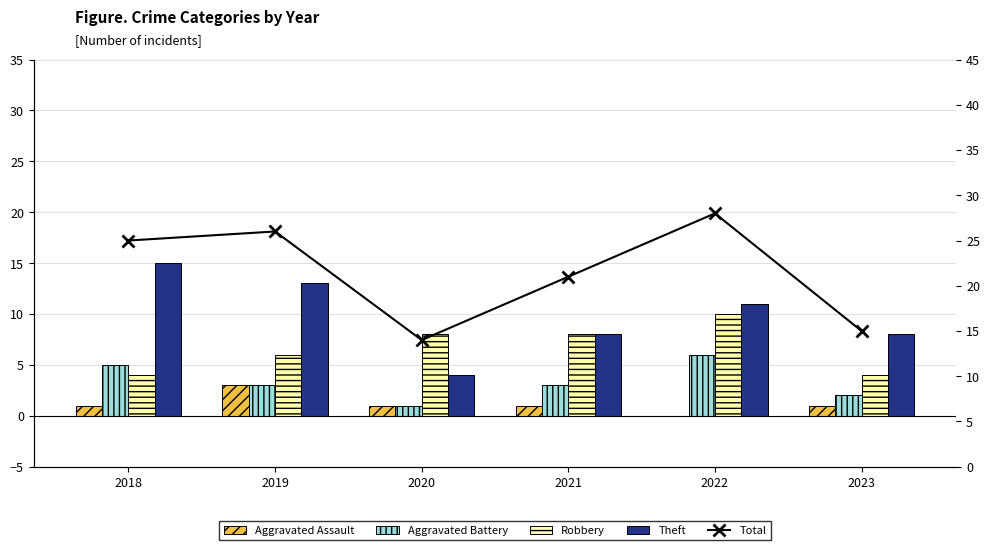

What is the difference between the second highest and minimum values in the Robbery series?

4